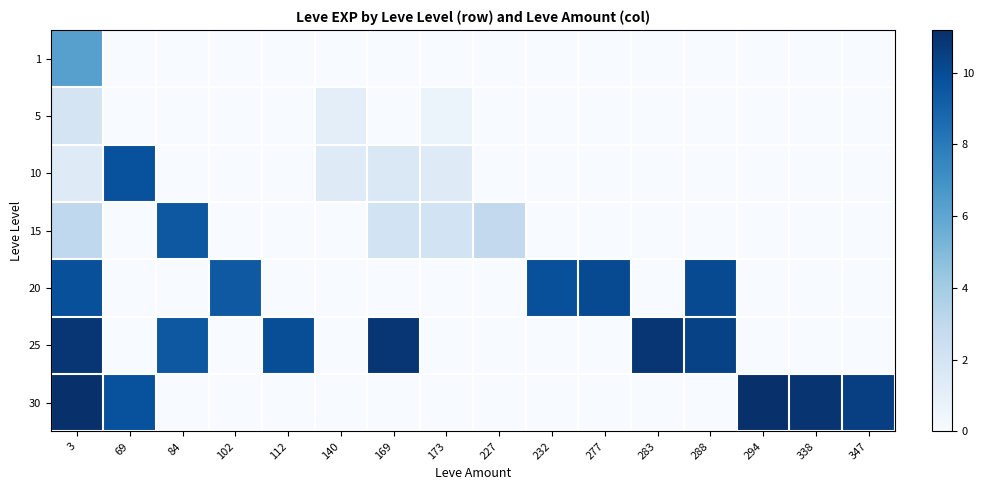

What is the difference between the highest and lowest values at 283?

10.9